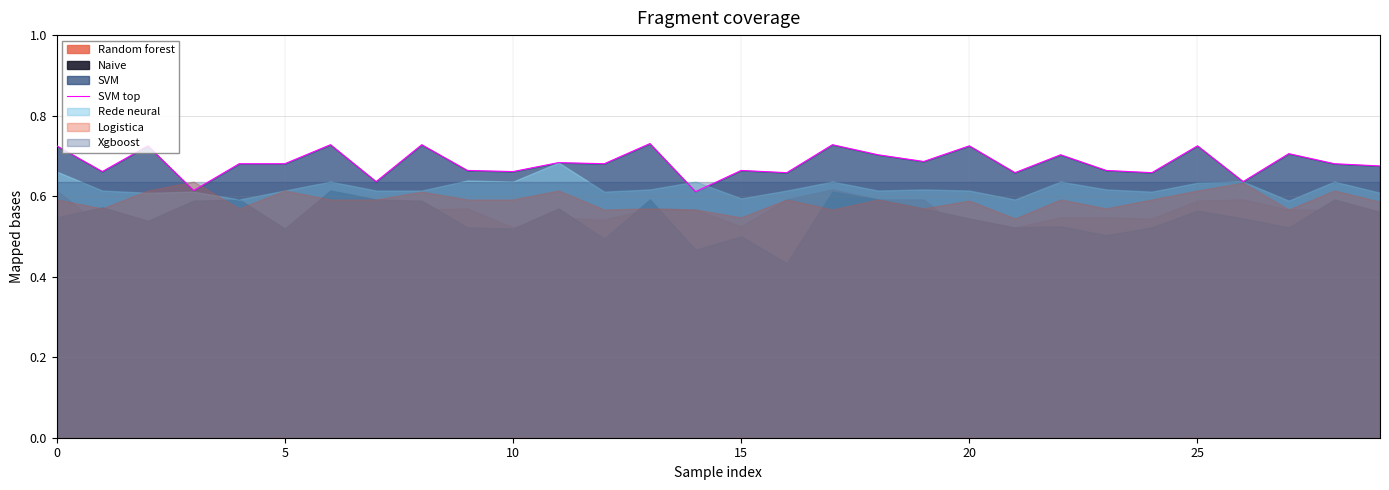

What is the average value?

0.7